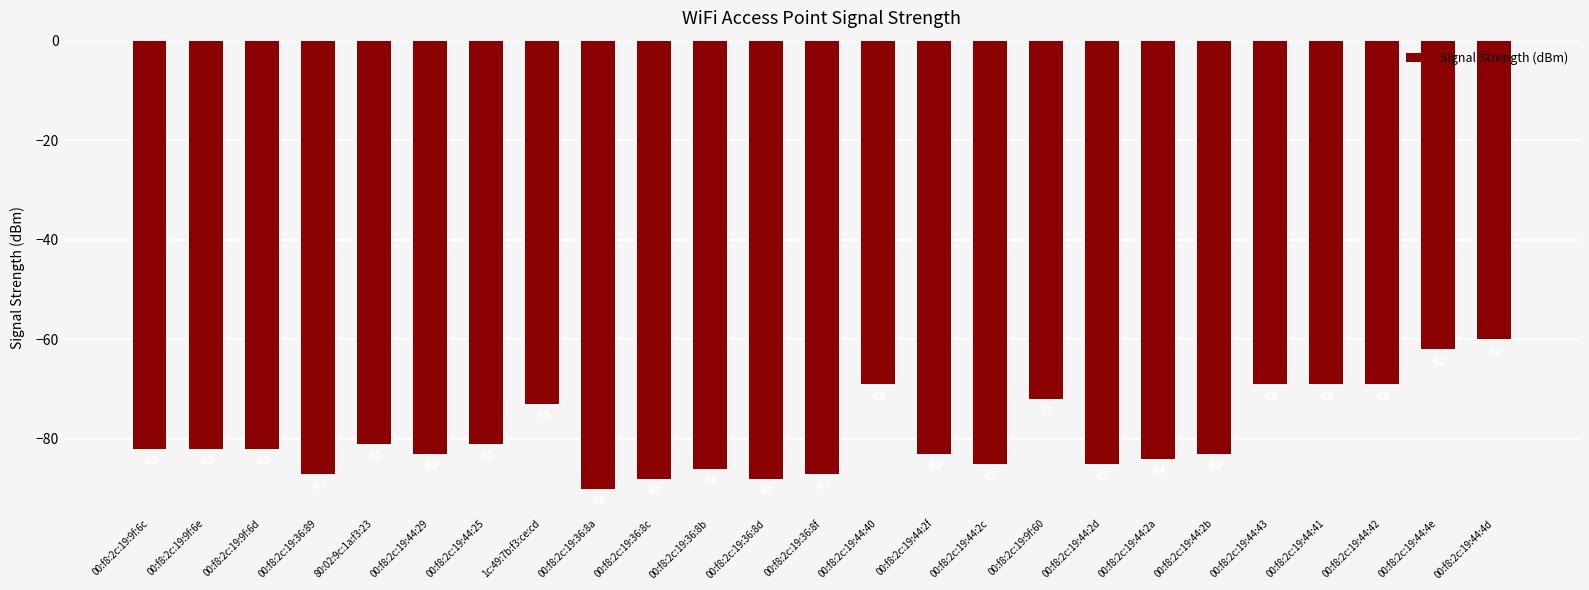

What is the label of the 5th bar from the left?

80:02:9c:1a:f3:23